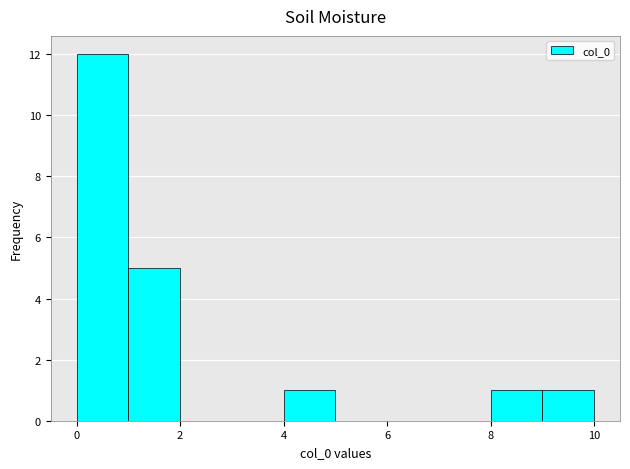

Which range on the x-axis has the tallest bar?

0 to 1